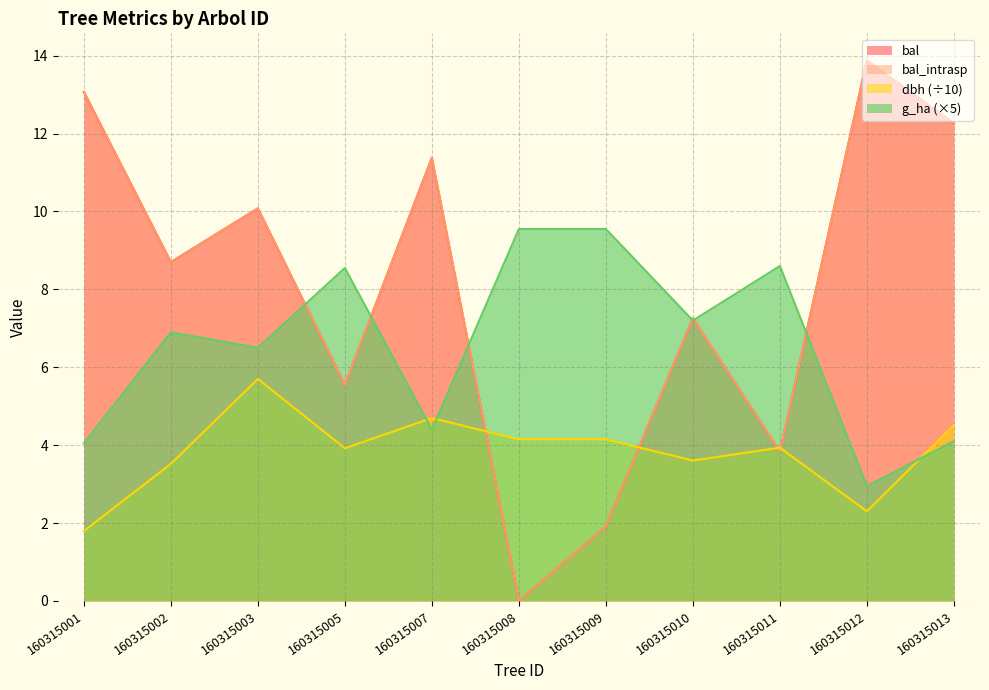

True or false: bal_intrasp has a value of 3.8 at 160315011.

True